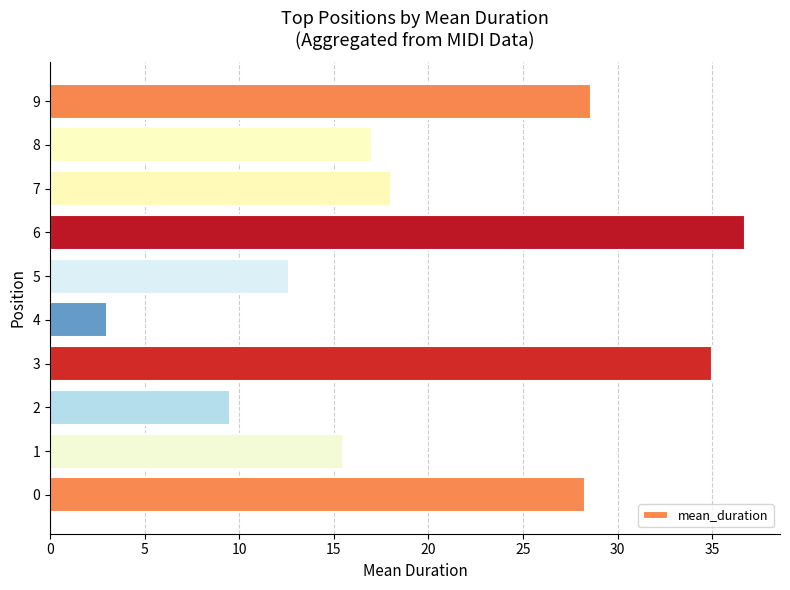

The value at 7 is 18.0. True or false?

True